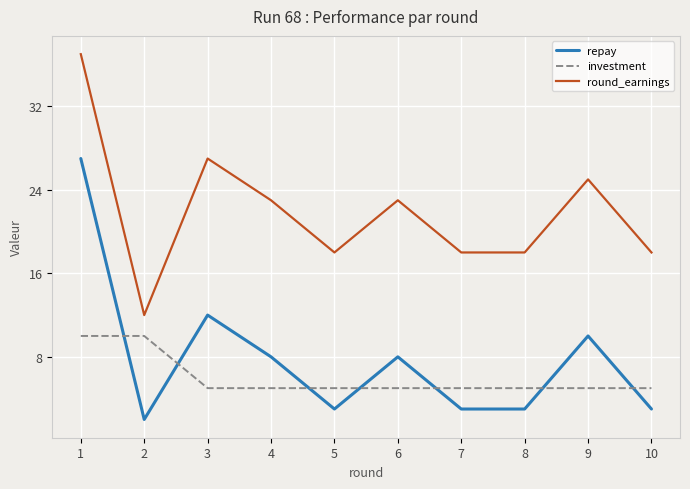

Reading left to right, what are all the values shown in this chart?

repay: 27	2	12	8	3	8	3	3	10	3
investment: 10	10	5	5	5	5	5	5	5	5
round_earnings: 37	12	27	23	18	23	18	18	25	18